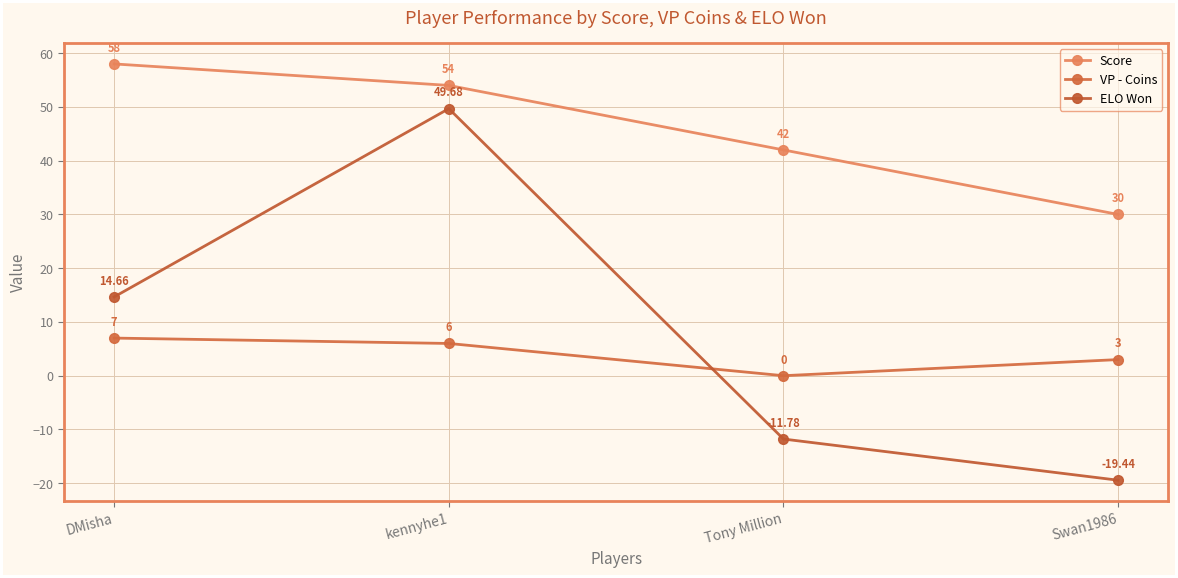

The value of ELO Won at Swan1986 is -28.4. True or false?

False